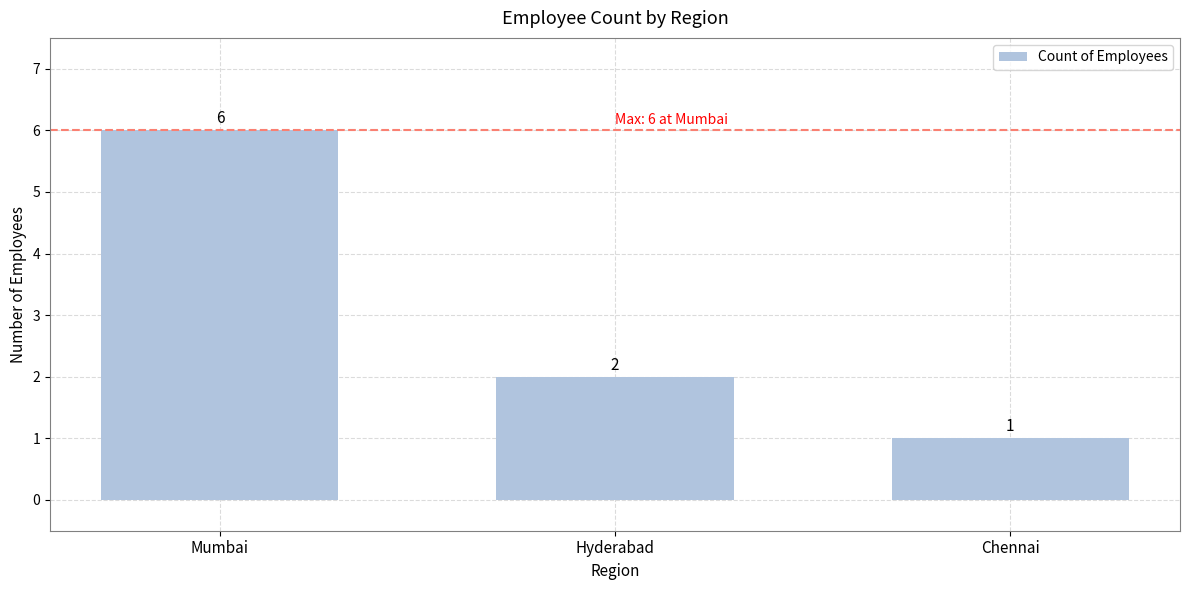

How many series are shown in this chart?

1